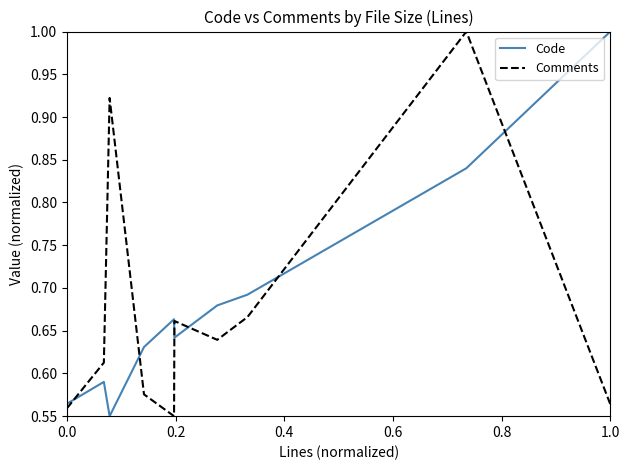

True or false: Comments and Code intersect in this chart.

True